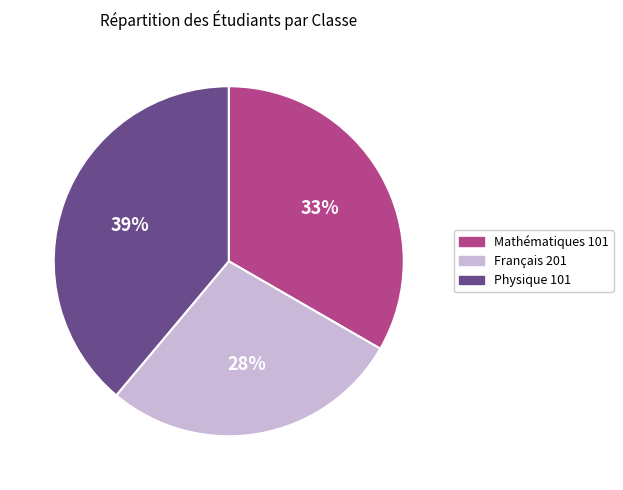

What percentage is the Physique 101 slice, to the nearest percent?

39%